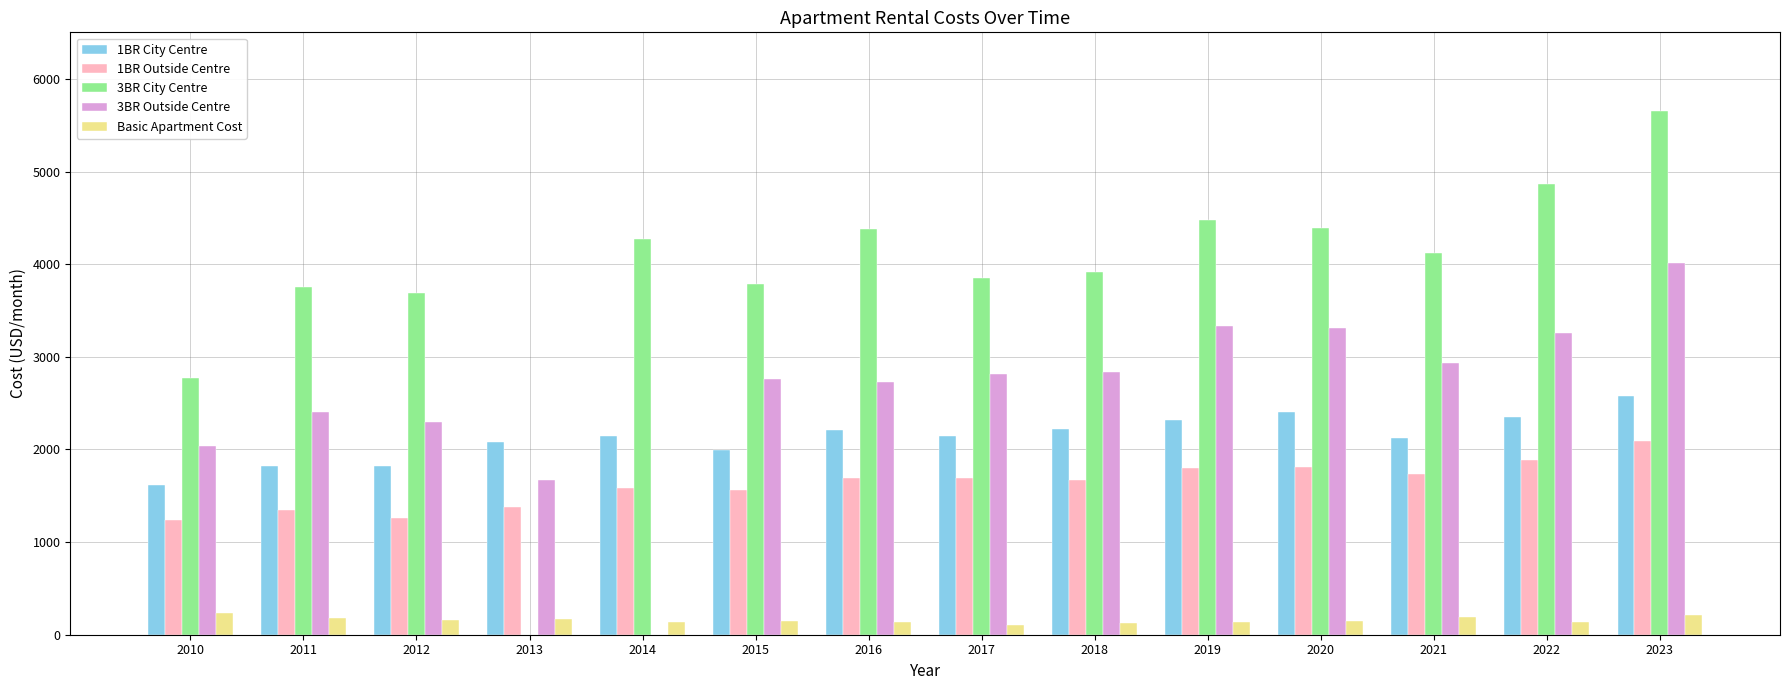

How many groups of bars are there?

14